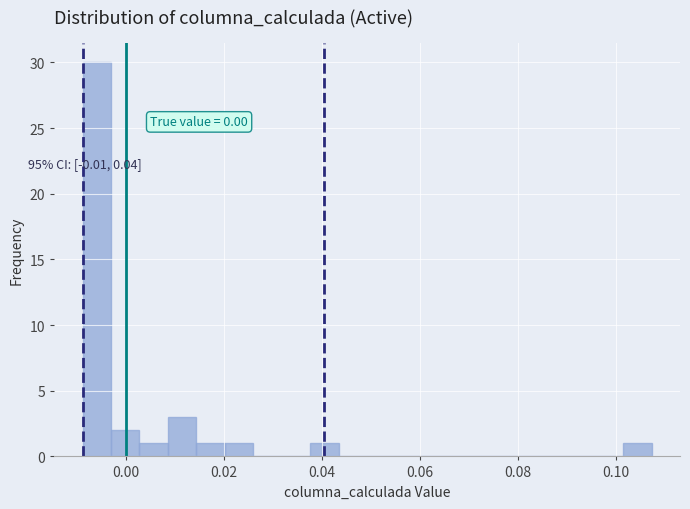

Read against the x-axis, roughly where is the centre of the tallest bar?

-0.006